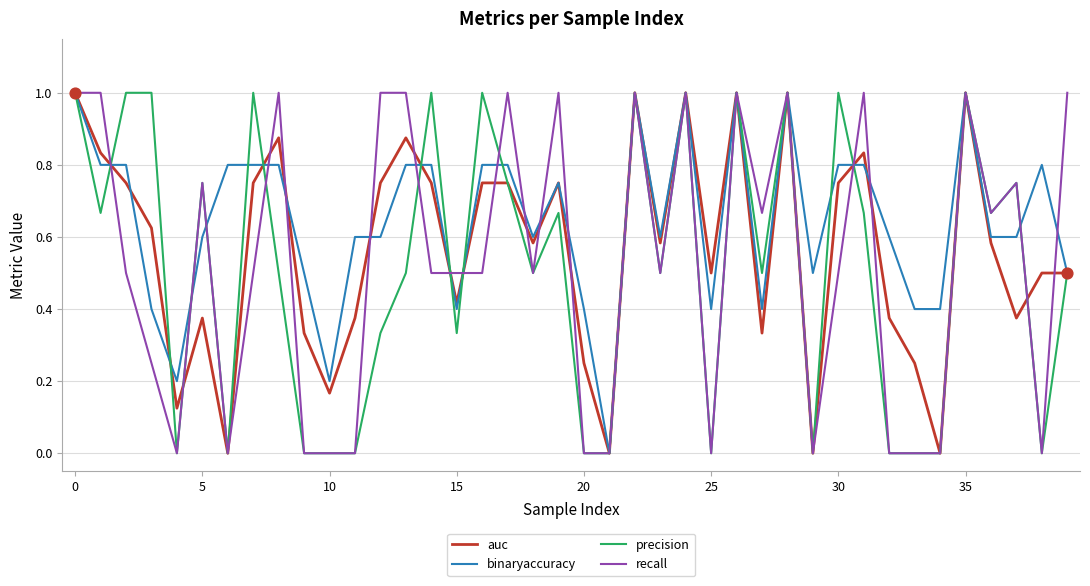

Which series has the largest total across all categories?

binaryaccuracy